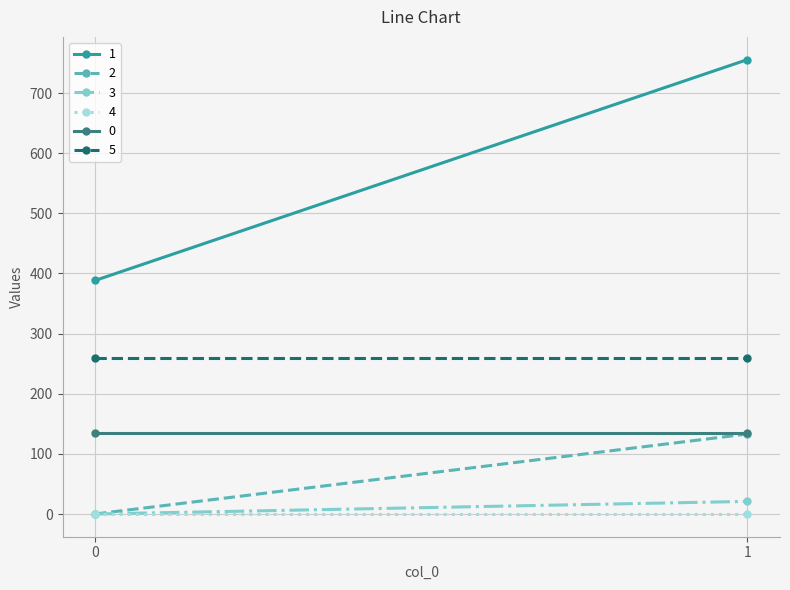

Reading left to right, list all the values displayed in this chart.

1: 0=388.4	1=755.6
2: 0=0.0	1=133.0
3: 0=0.0	1=21.0
4: 0=0.0	1=0.0
0: 0=135.1	1=135.1
5: 0=259.3	1=259.3